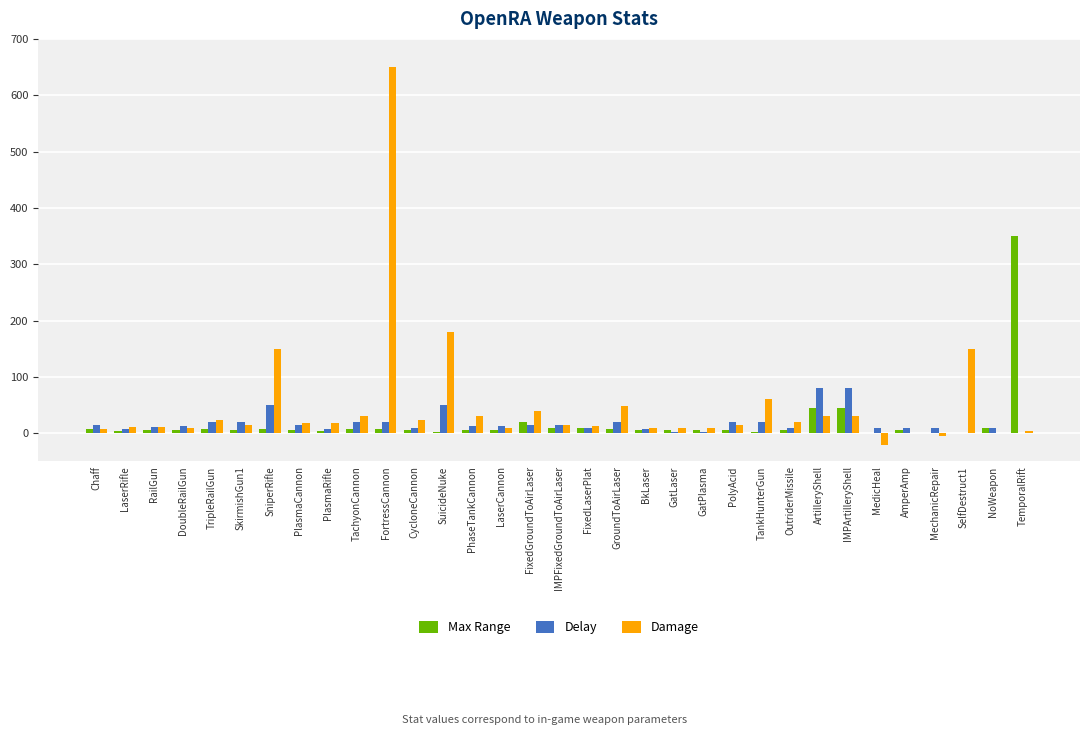

At which label is Damage closest to 315?

SuicideNuke